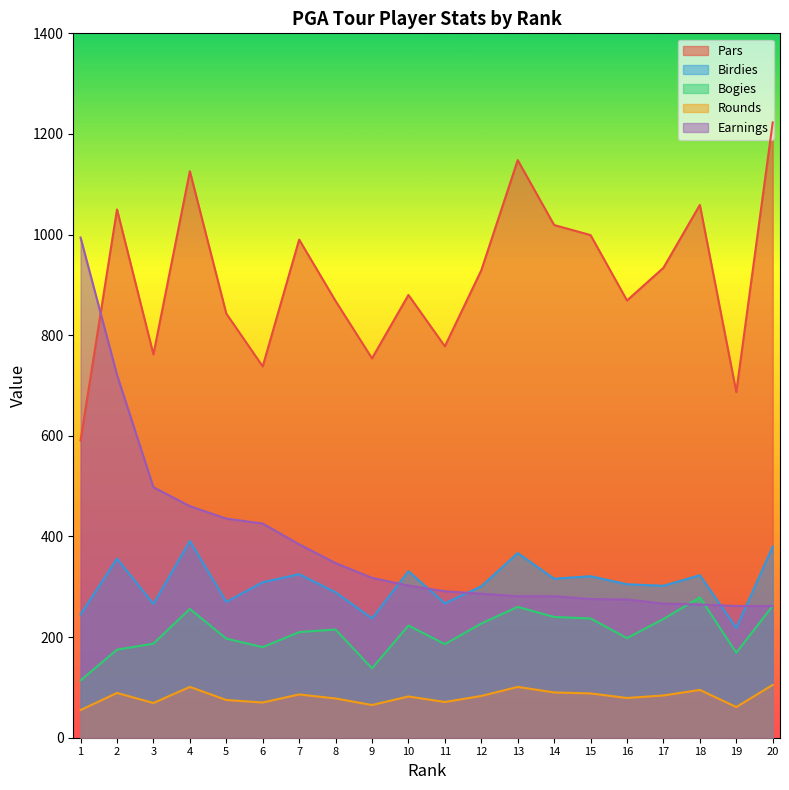

True or false: Rounds has a value of 90.0 at 14.

True